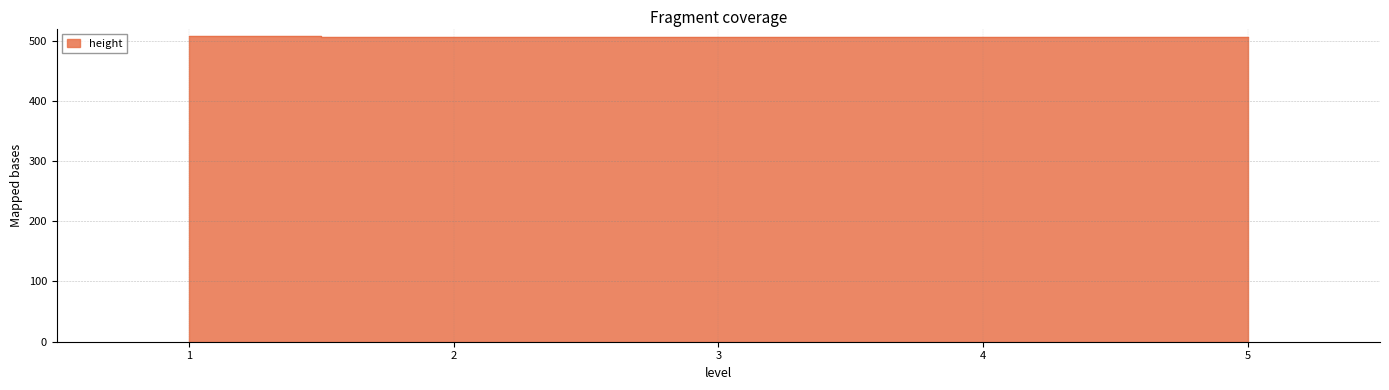

Count the number of categories in the chart.

5